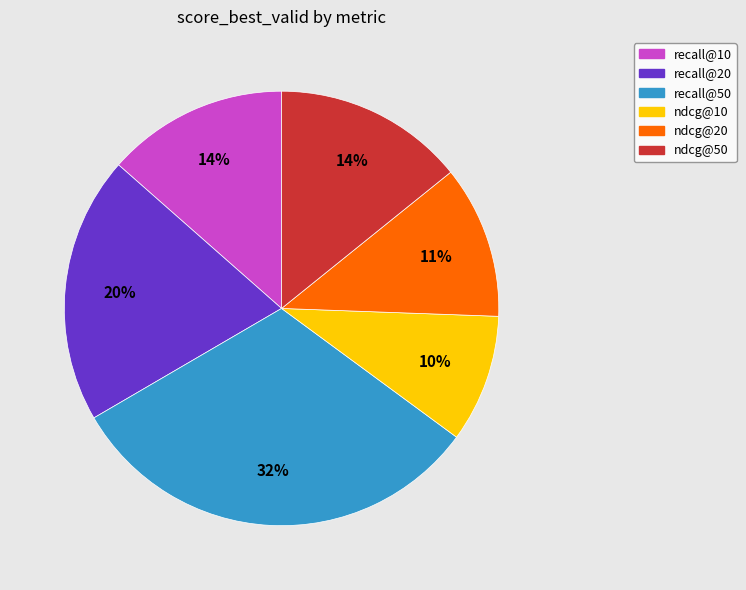

Is there a majority slice in this chart?

No